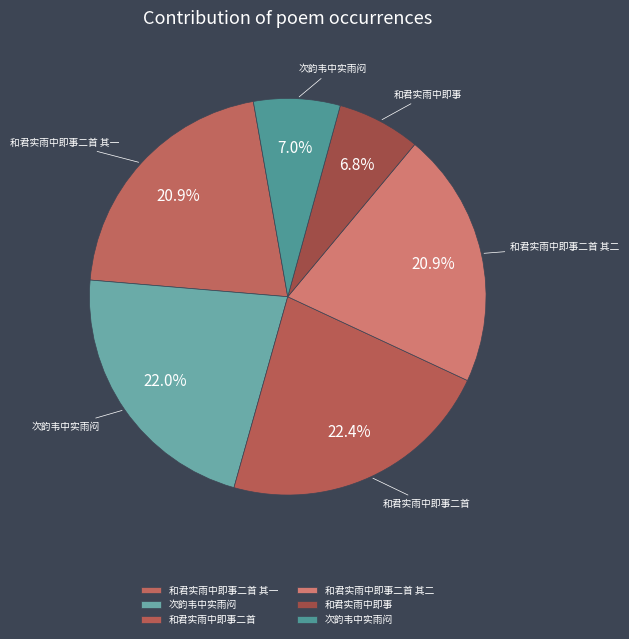

How many slices are in this pie chart?

6